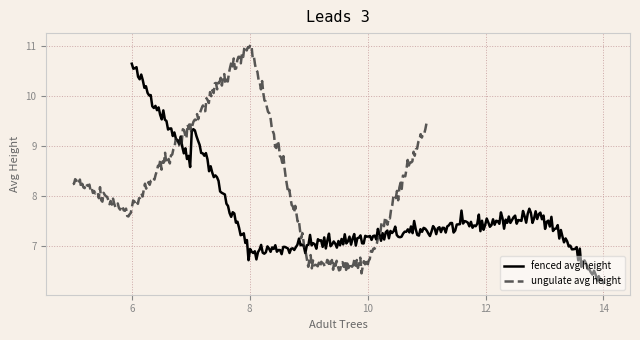

At which label does fenced avg height reach its minimum?

14